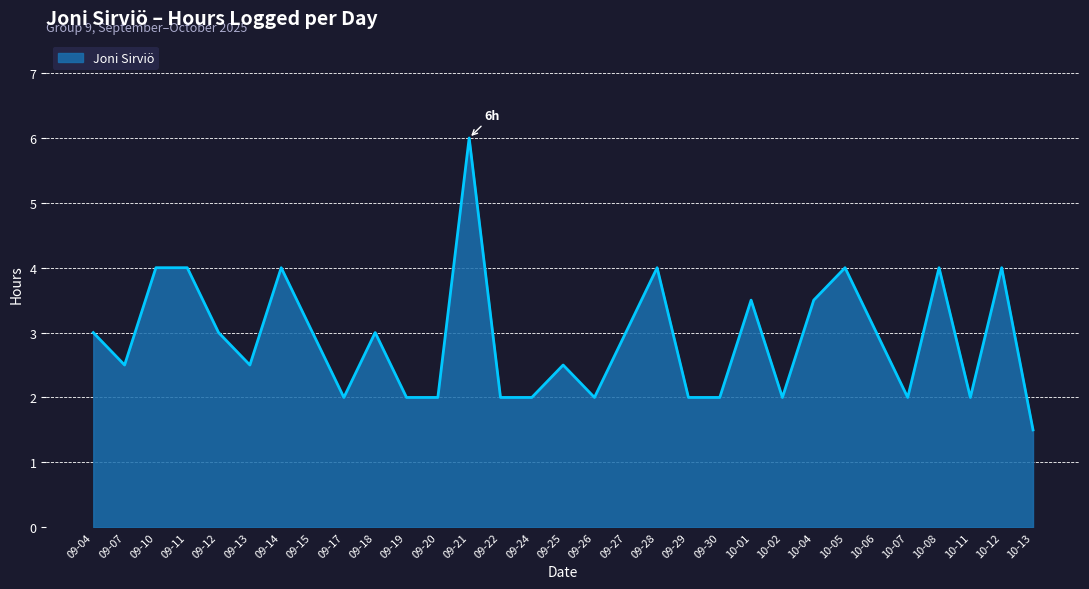

What position from the right is 10-08?

4